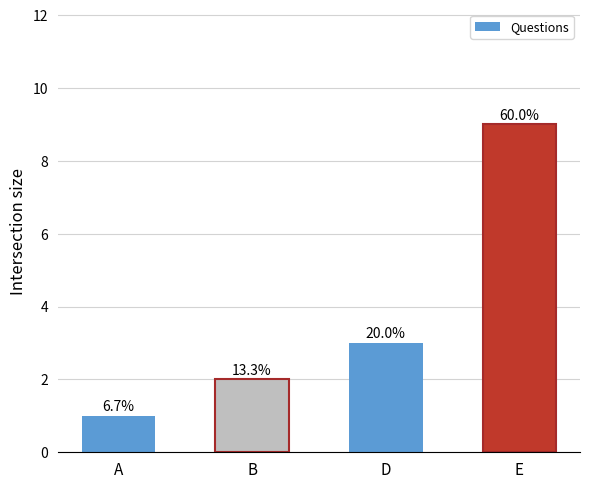

How many bars are there in total?

4